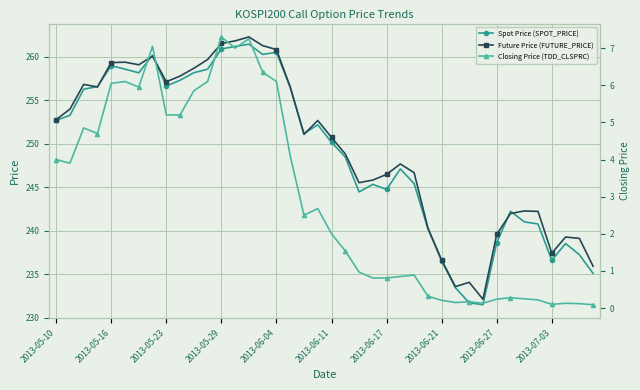

The Future Price (FUTURE_PRICE) series shows 246.5 at 2013-06-17. True or false?

True